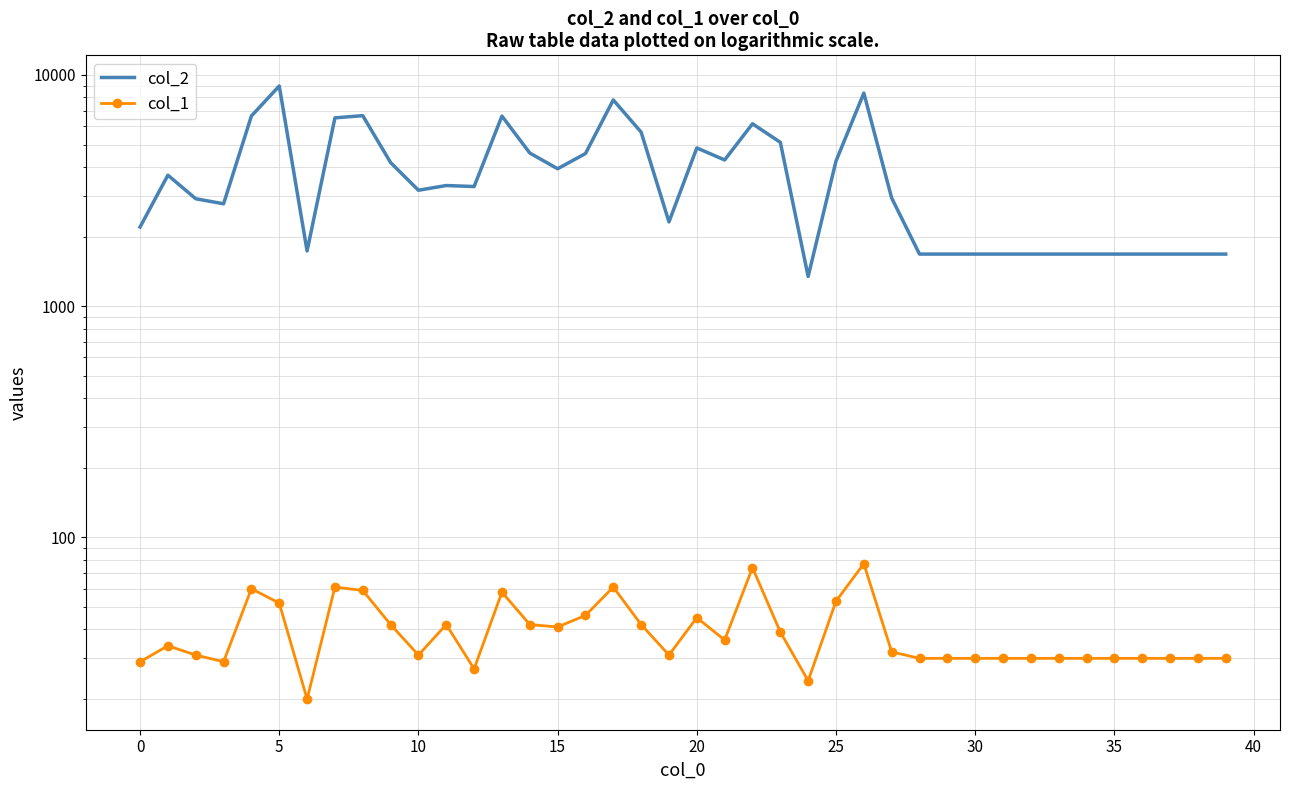

Rank the series by their maximum value, from highest to lowest.

col_2, col_1